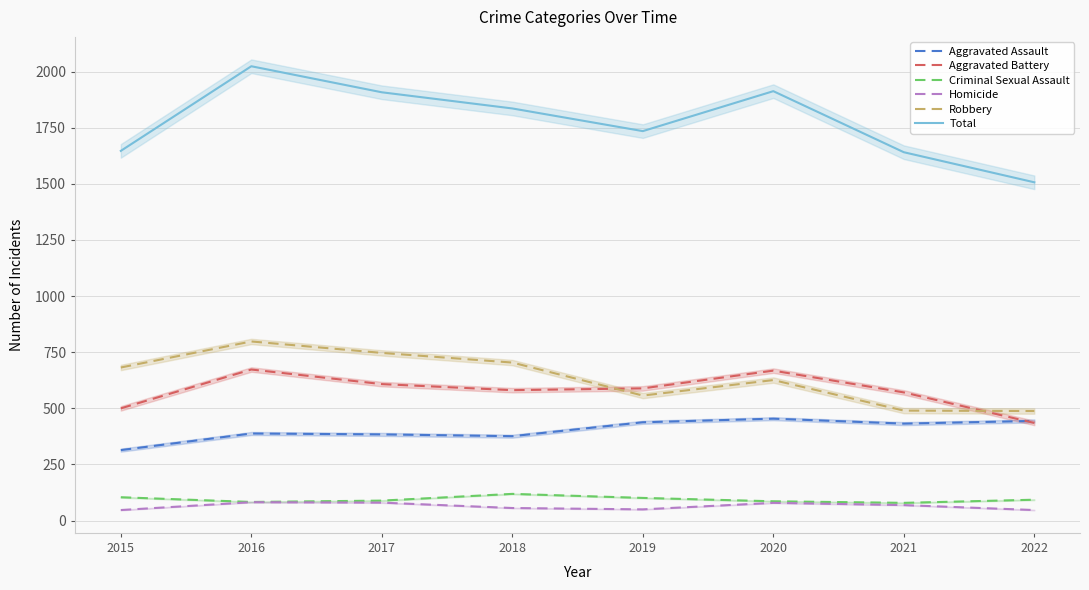

Which series has the largest range (max minus min)?

Total